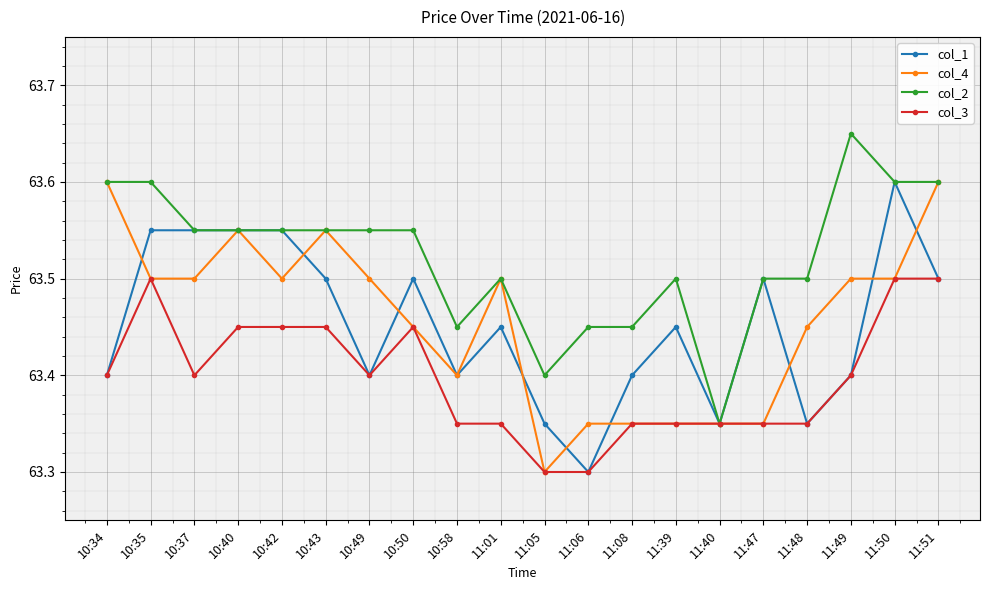

Is the value of col_2 at 10:42 greater than the value of col_4 at 11:50?

Yes